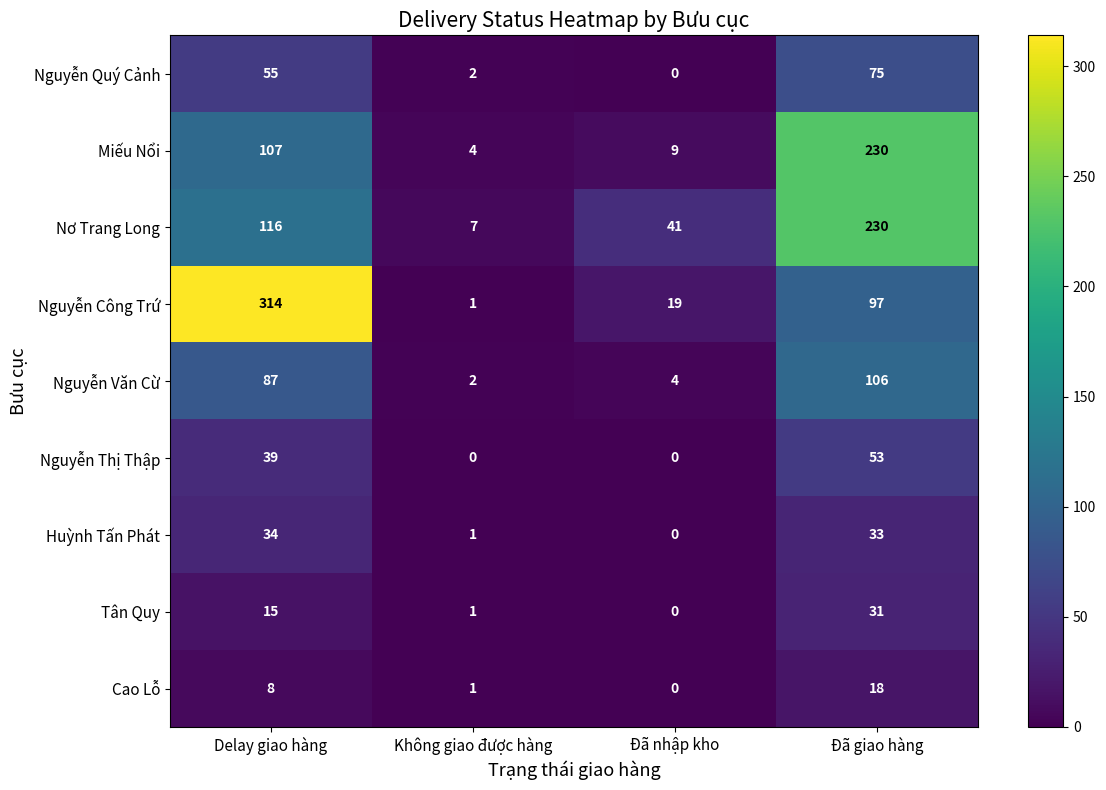

What is the total value across all series at Đã giao hàng?

873